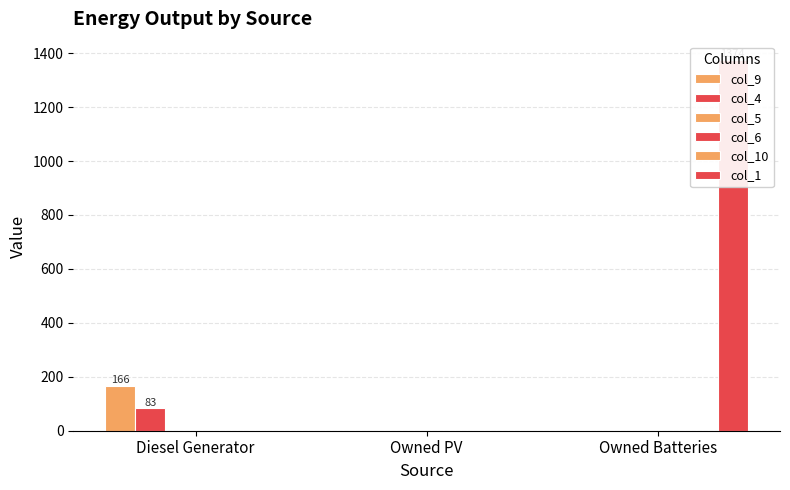

True or false: col_5 has a value of 0 at Diesel Generator.

True